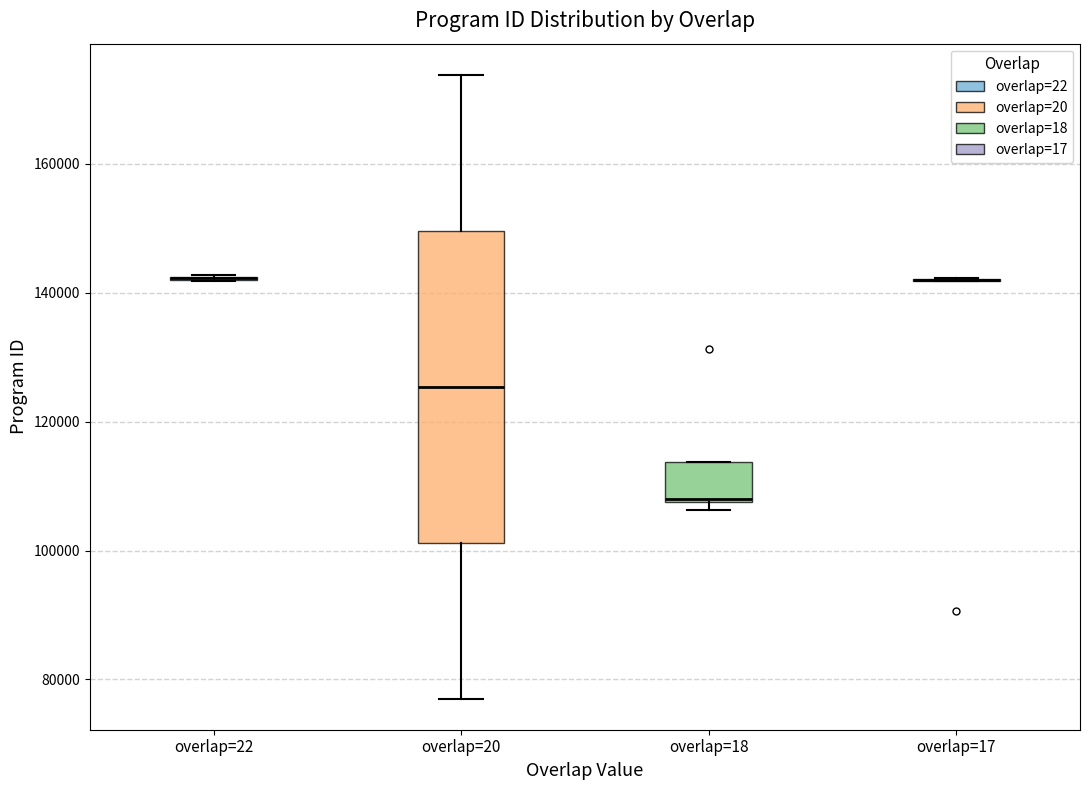

Comparing the boxes themselves (not the whiskers), which one is the tallest?

overlap=20